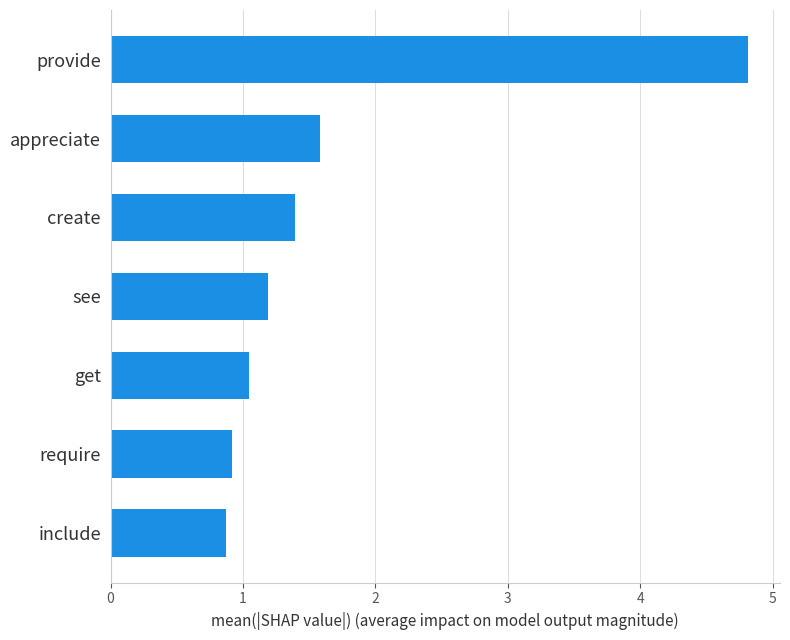

Where is the data nearest to the value 2?

appreciate